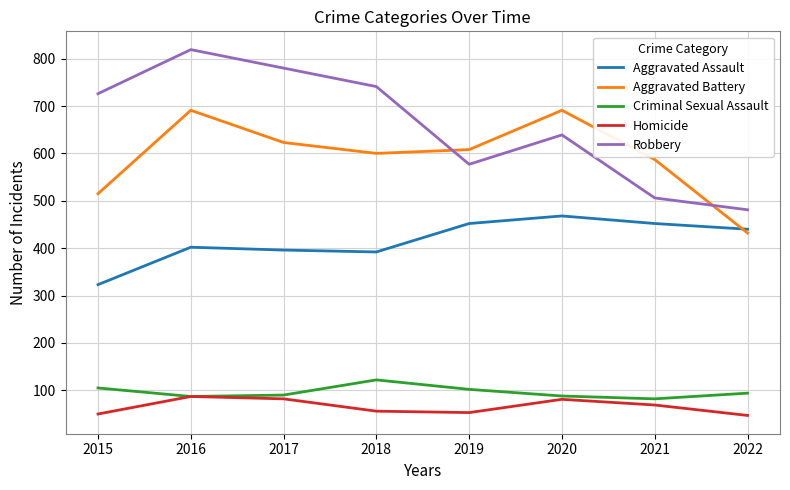

Where do Aggravated Battery and Robbery first cross each other?

2018 and 2019